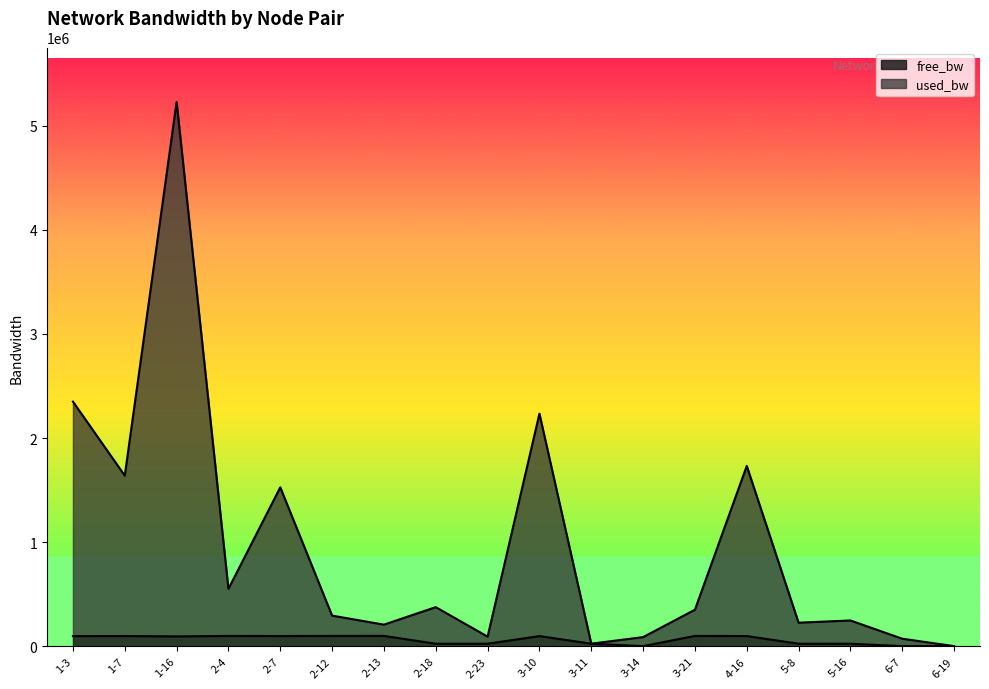

True or false: free_bw and used_bw cross at least once.

False